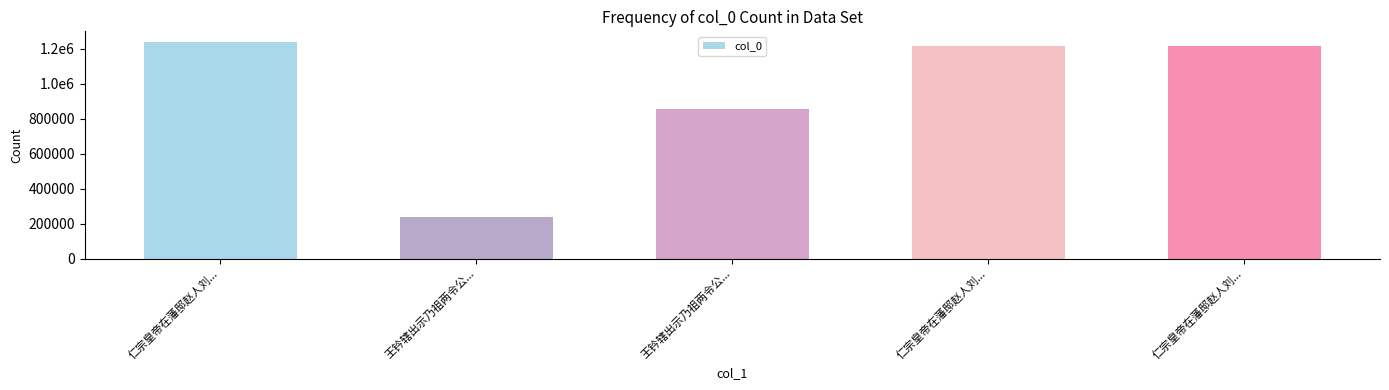

What is the label of the 1st bar from the right?

仁宗皇帝在藩邸赵人刘...